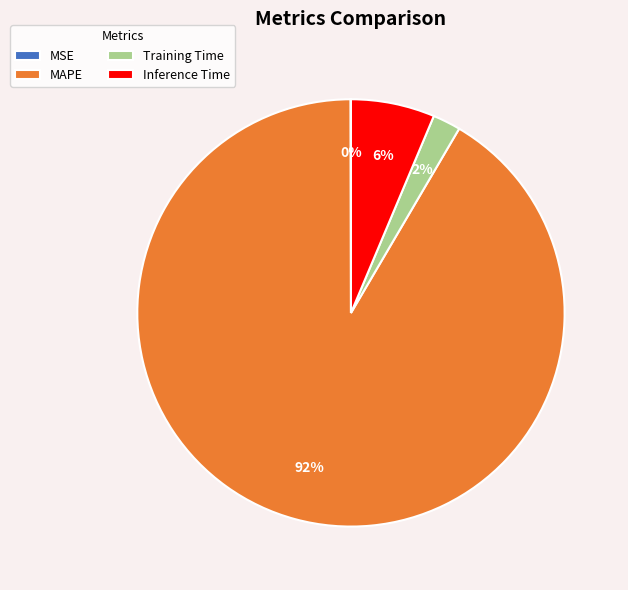

What is the largest slice in the pie chart?

MAPE